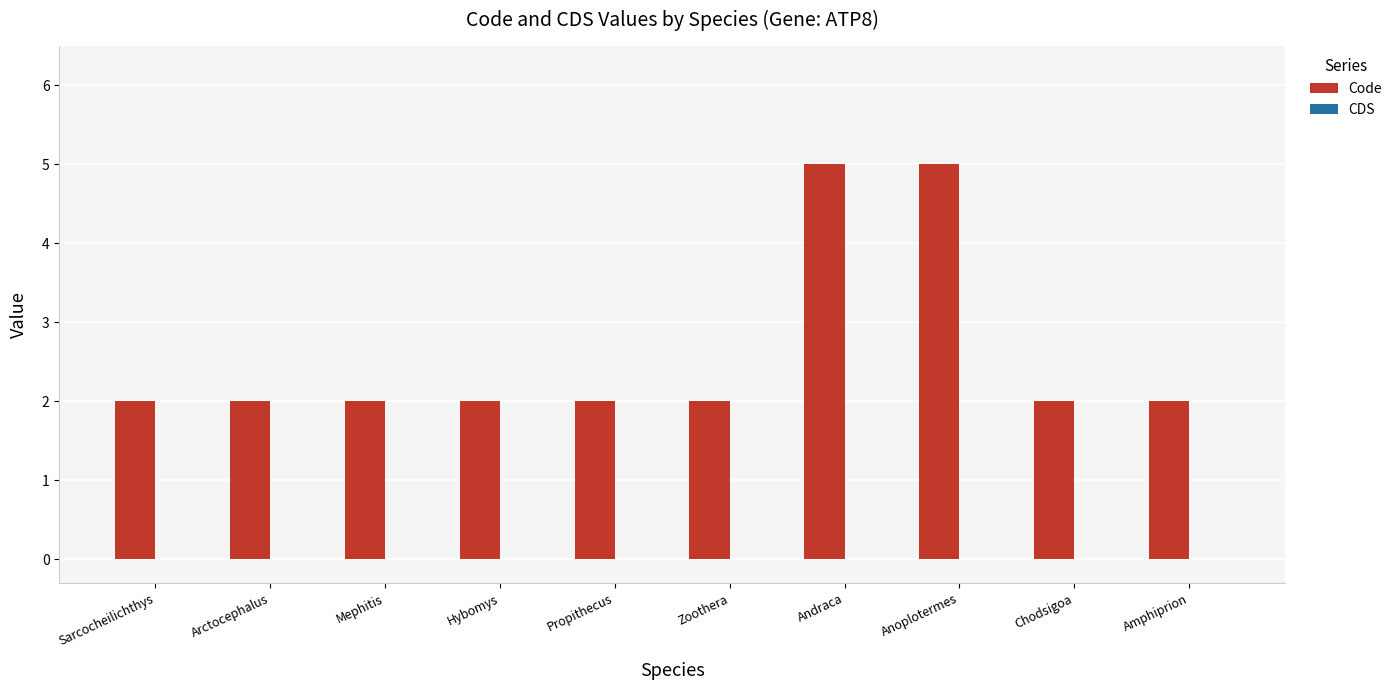

Which has a higher value, Andraca or Mephitis?

Andraca